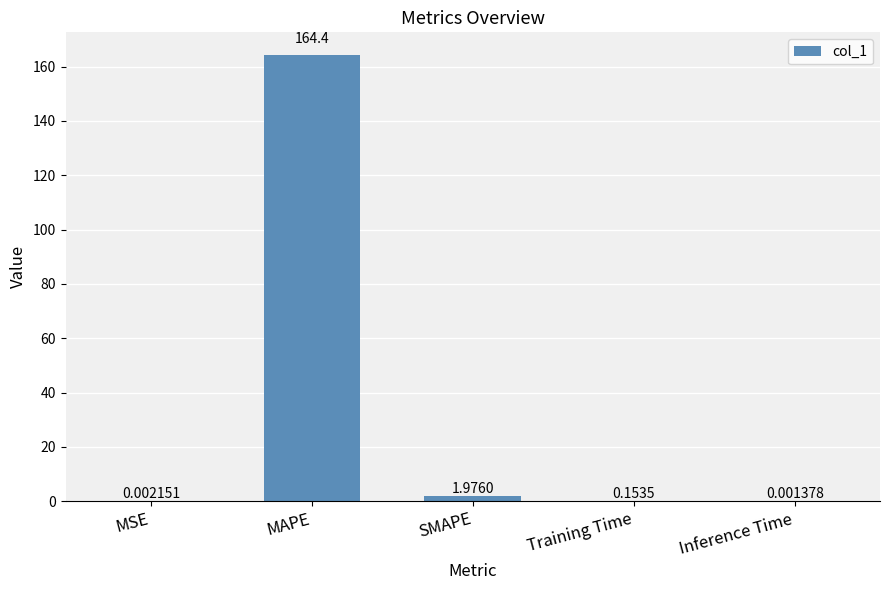

Which label corresponds to the largest value in the chart?

MAPE